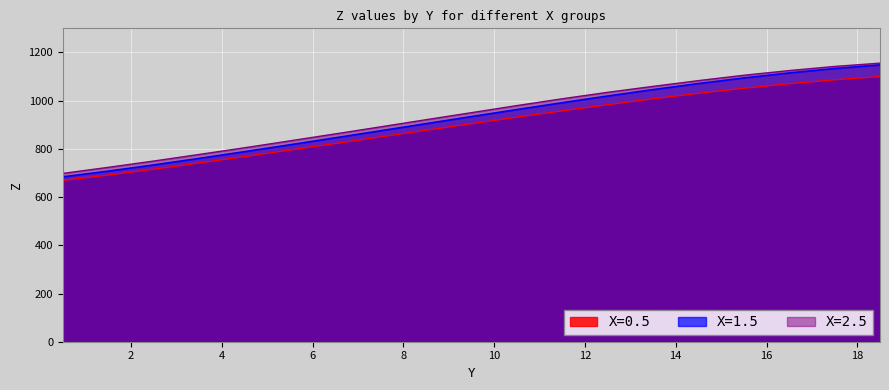

How many lines are shown in the chart?

3